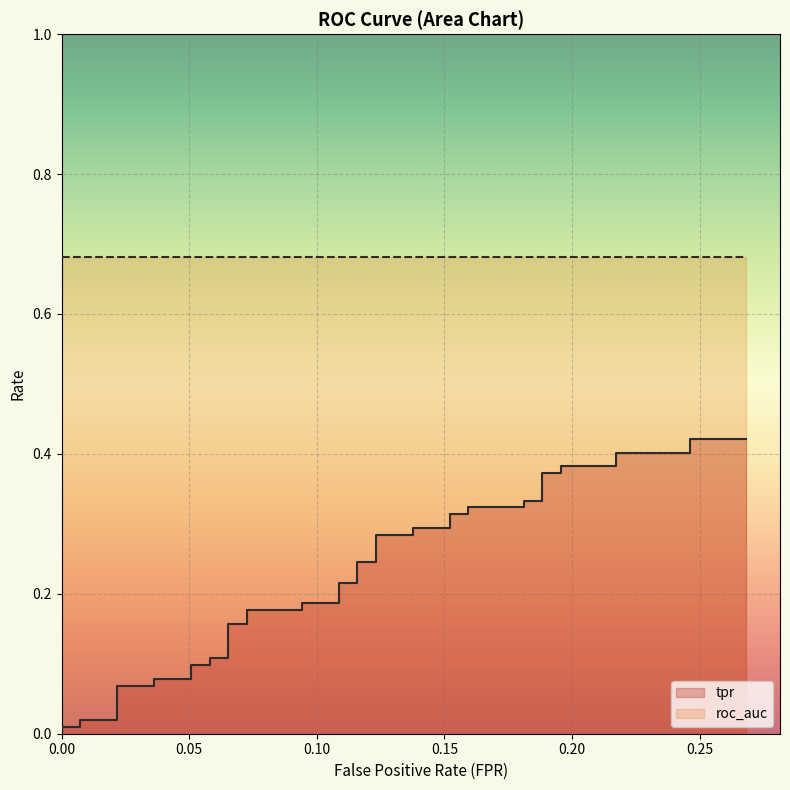

True or false: the data shows 0.3 at 13.

False